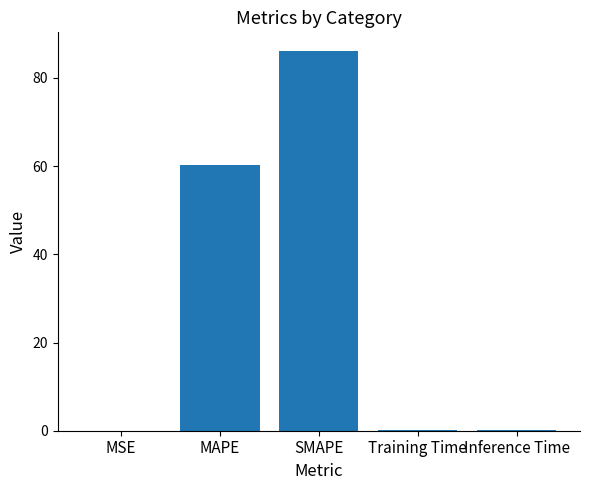

The value at MAPE is 96.6. True or false?

False